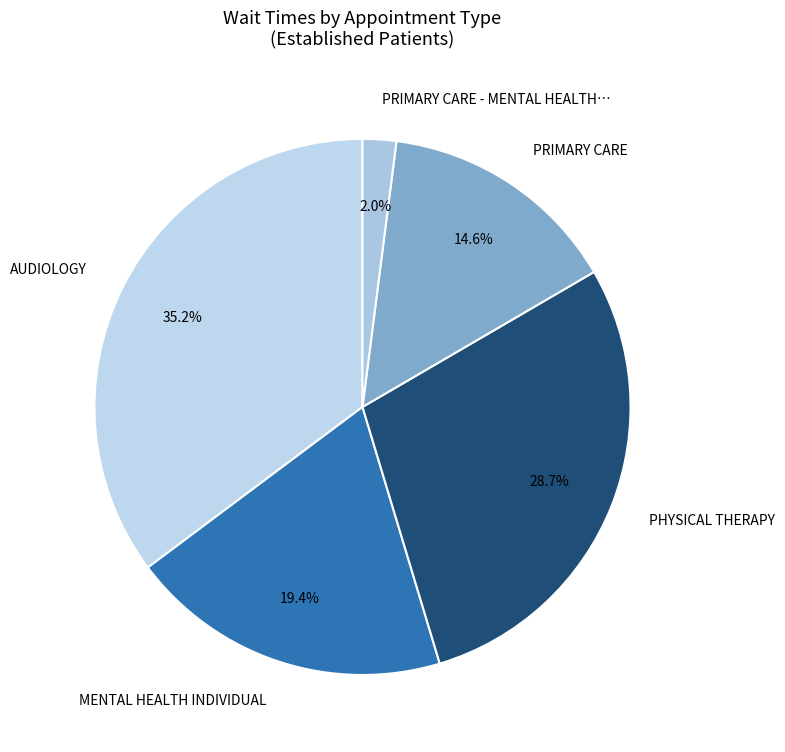

Count the number of slices in the pie.

5